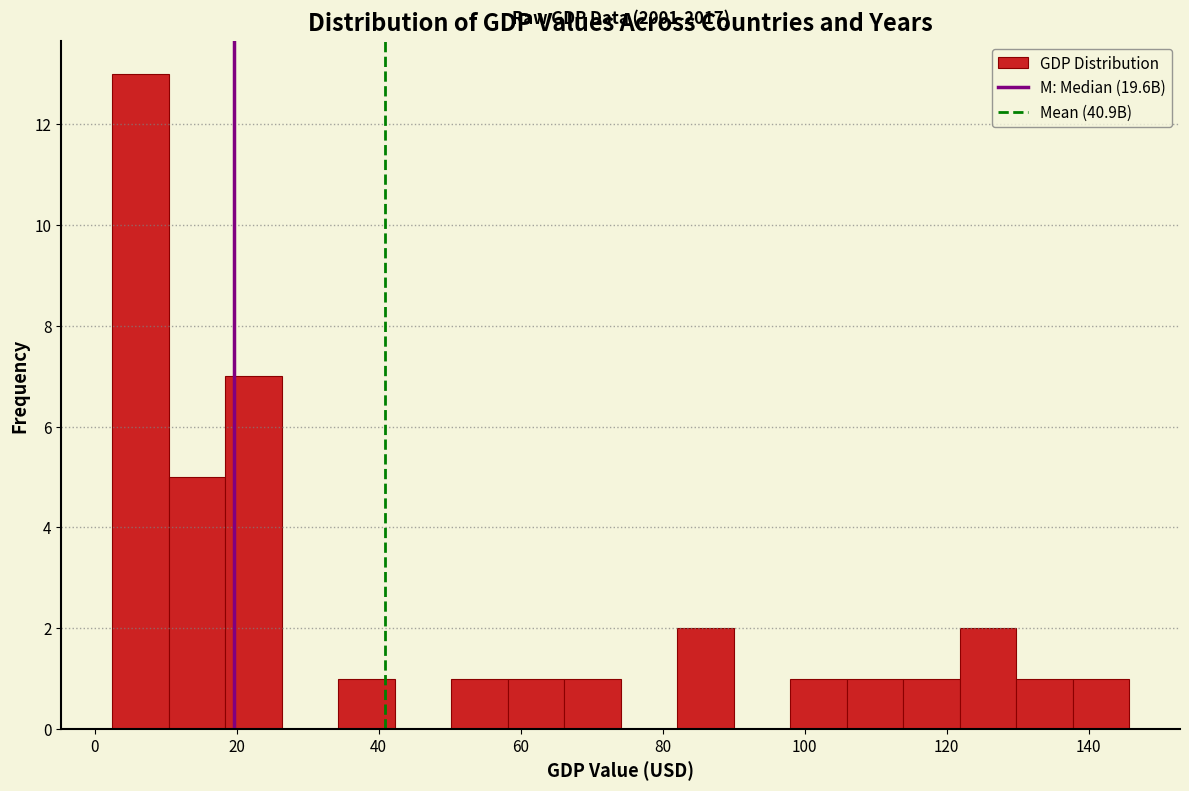

Around what value on the x-axis is the tallest bar? Give the approximate position of its centre, as read against the axis.

6